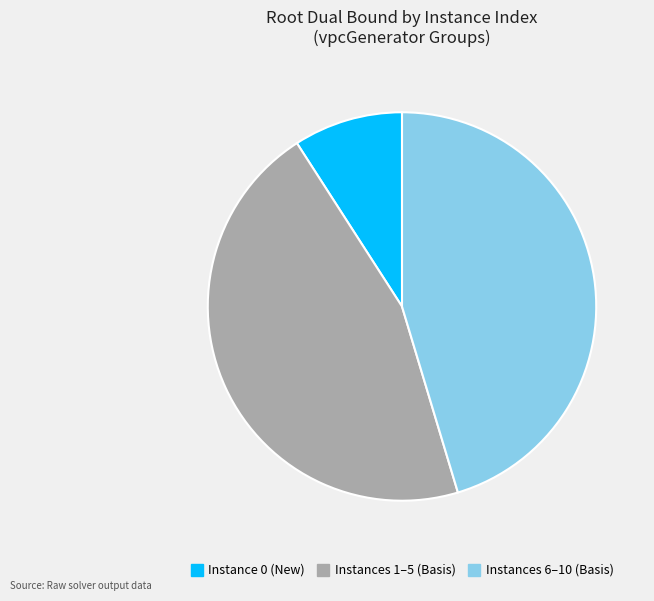

Is there a majority slice in this chart?

No